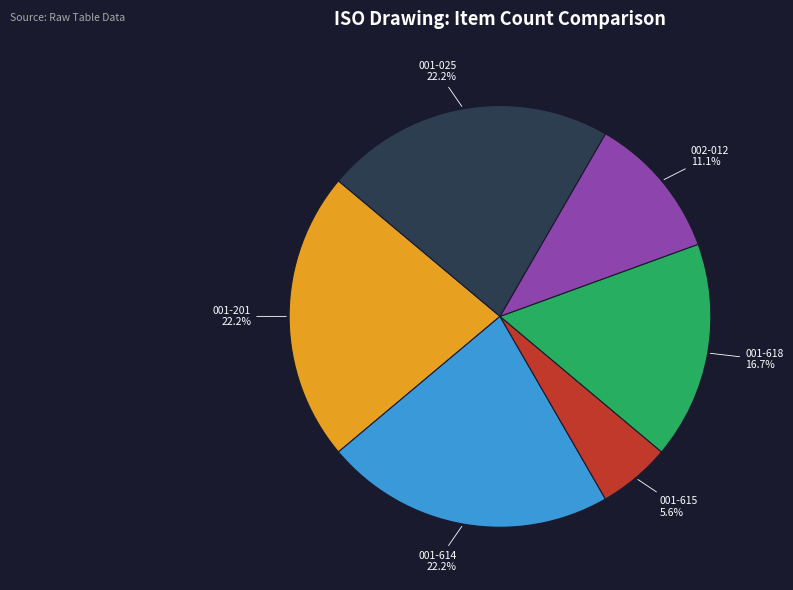

Is there any slice that represents more than half of the pie?

No